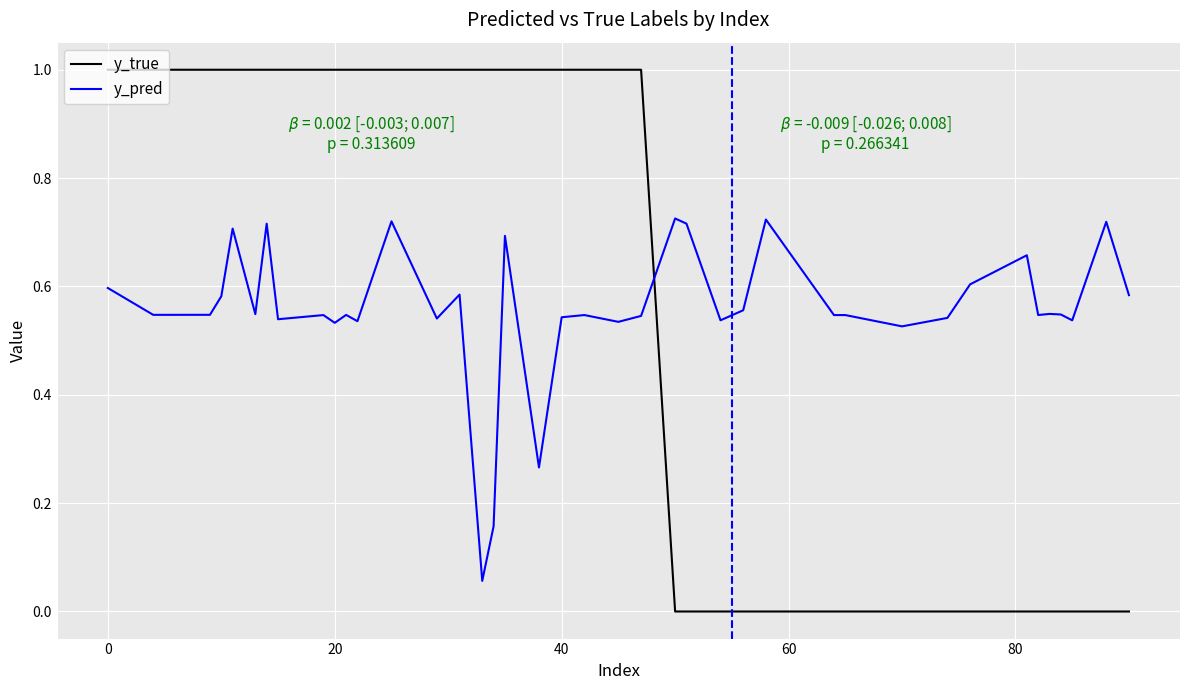

Which series has the widest spread of values?

y_true